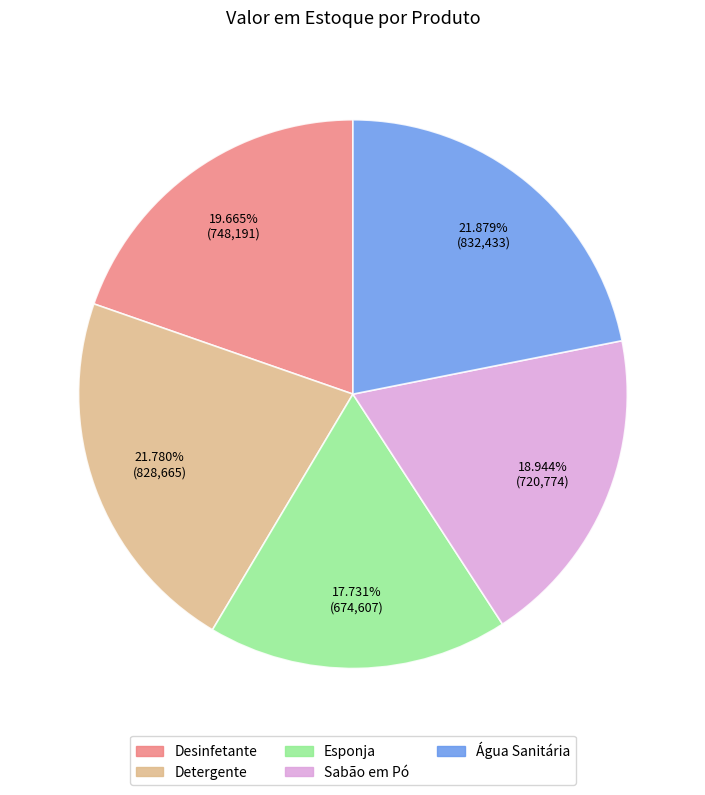

What portion of the pie excludes Detergente?

78.2%